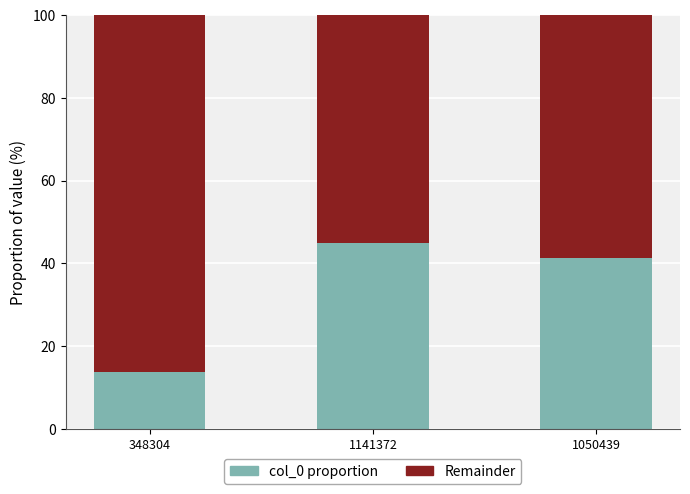

Reading right to left, list the values for the col_0 proportion series.

41.4	44.9	13.7